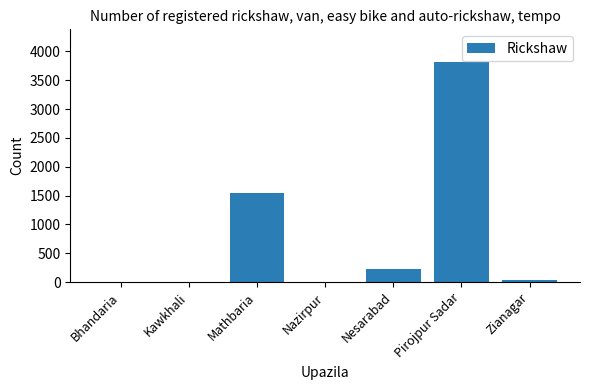

What is the greatest value displayed?

3812